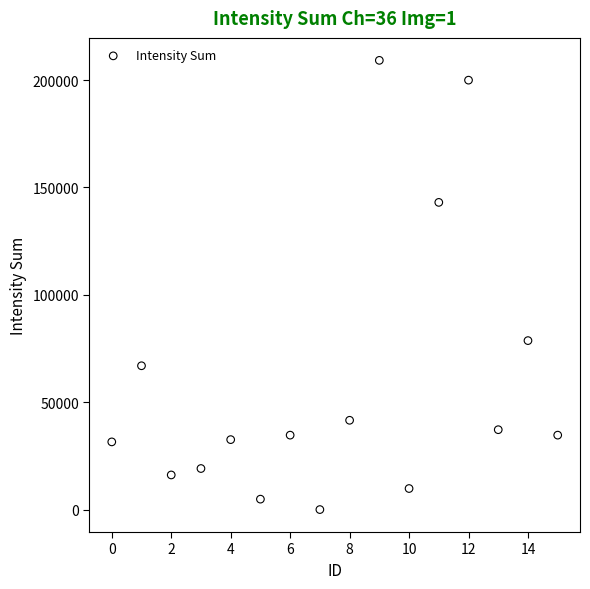

What is the range of Y values (max minus min)?

209120